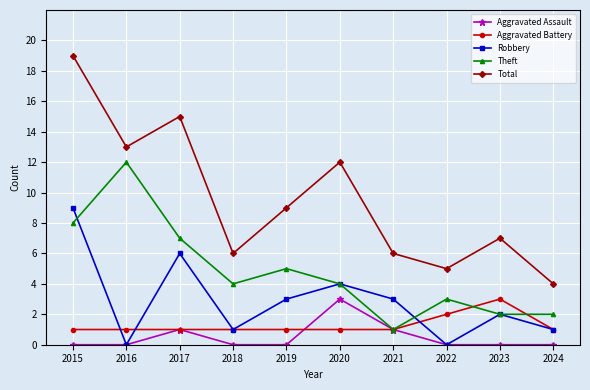

True or false: Aggravated Assault has a value of 0 at 2018.

True